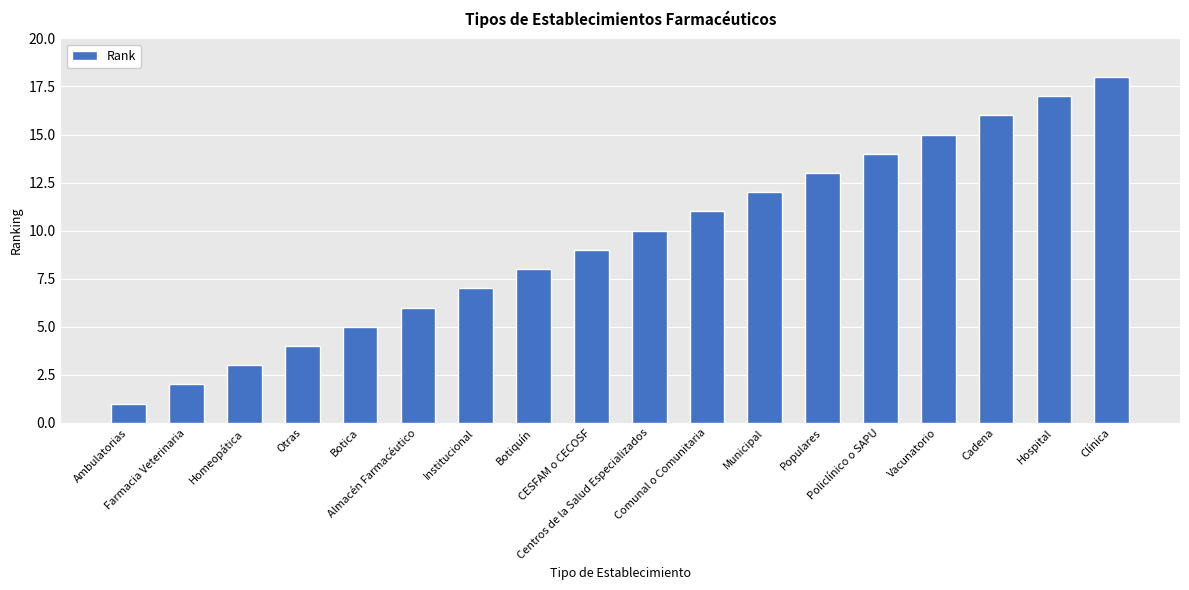

What is the label of the 17th bar from the right?

Farmacia Veterinaria